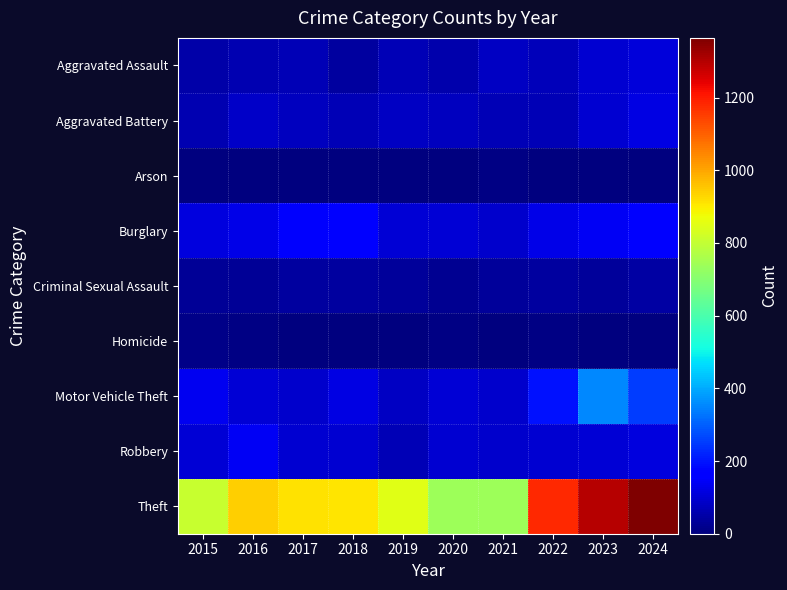

At 2017, list the series in order from largest to smallest.

Theft, Burglary, Robbery, Motor Vehicle Theft, Aggravated Battery, Aggravated Assault, Criminal Sexual Assault, Homicide, Arson